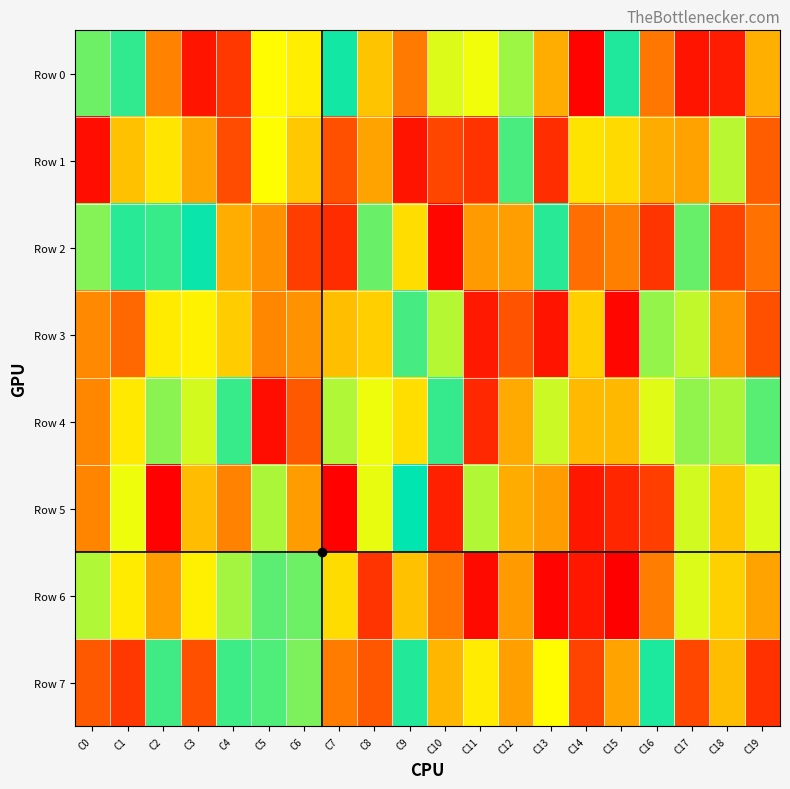

Which category has the highest value across all series?

C15